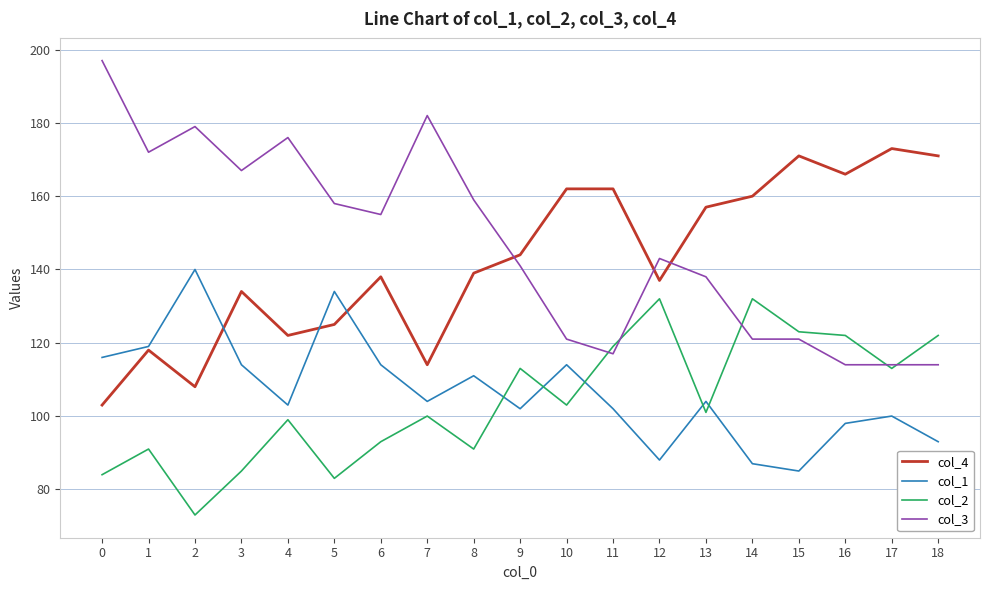

True or false: col_1 has a value of 144 at 18.

False